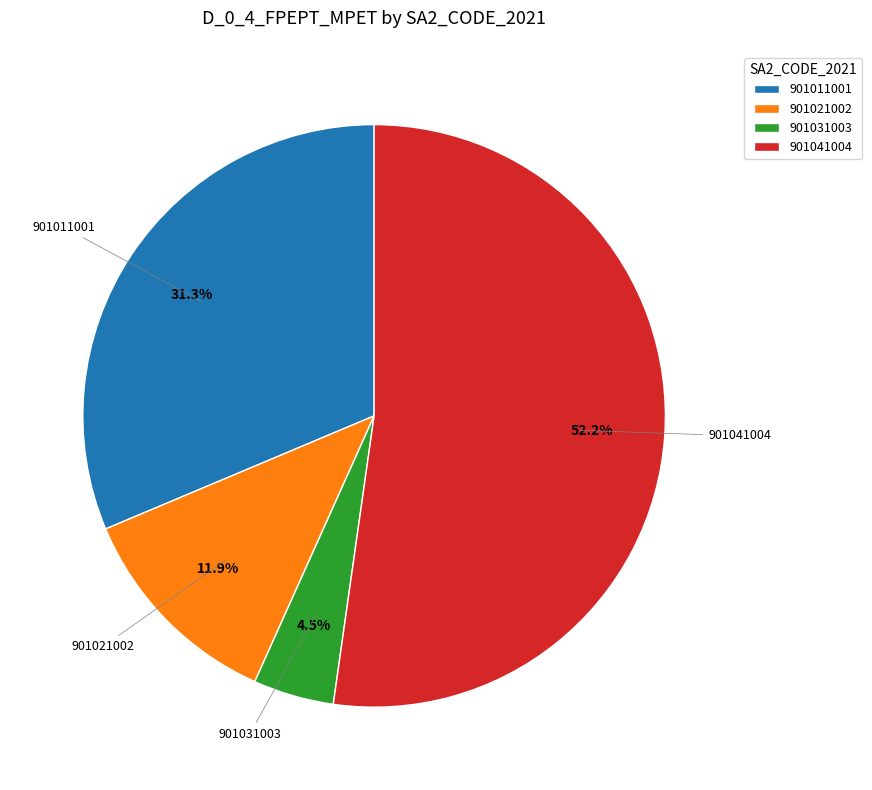

What is the ratio of the value at 901031003 to the value at 901011001?

0.1